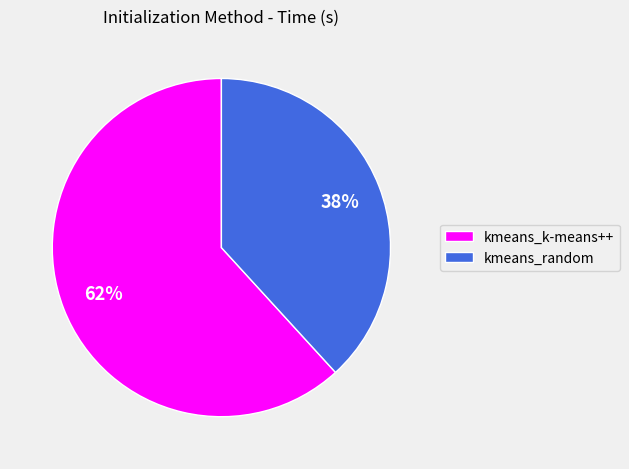

How many segments does this pie chart have?

2